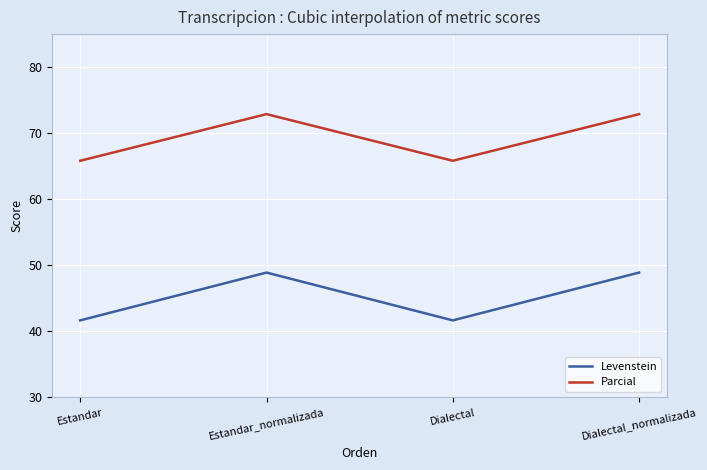

Which series has the largest total across all categories?

Parcial